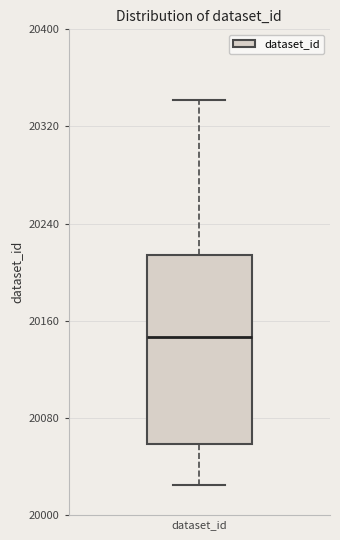

Read this box plot against the y-axis: the position of the median line, the range covered by the box, and the ends of both whiskers. The values are not printed on the chart, so give them approximately, as read against the axis.

median 20150, box 20060 to 20210, whiskers 20030 to 20340